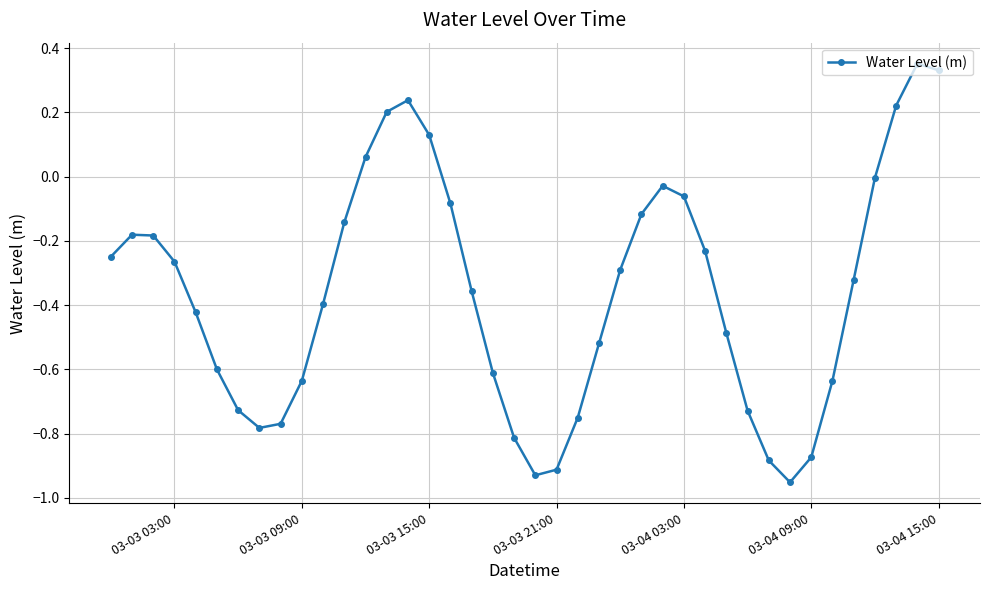

What is the difference between the maximum and minimum values?

1.3